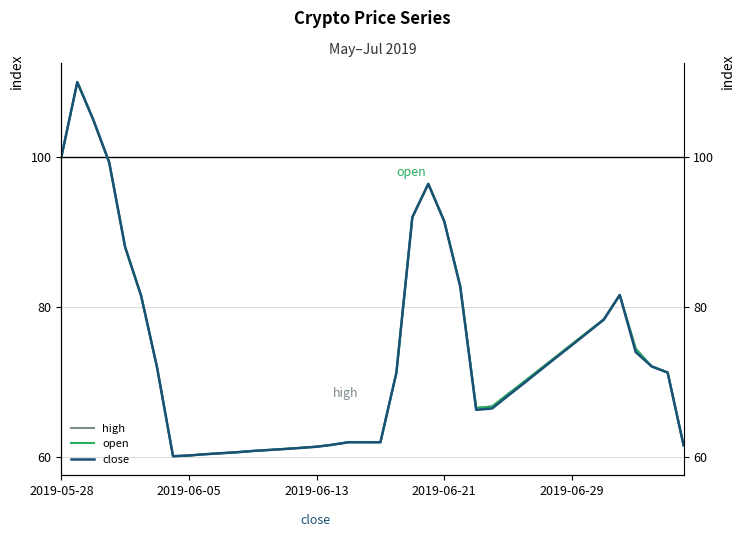

The open series shows 60.8 at 12. True or false?

True